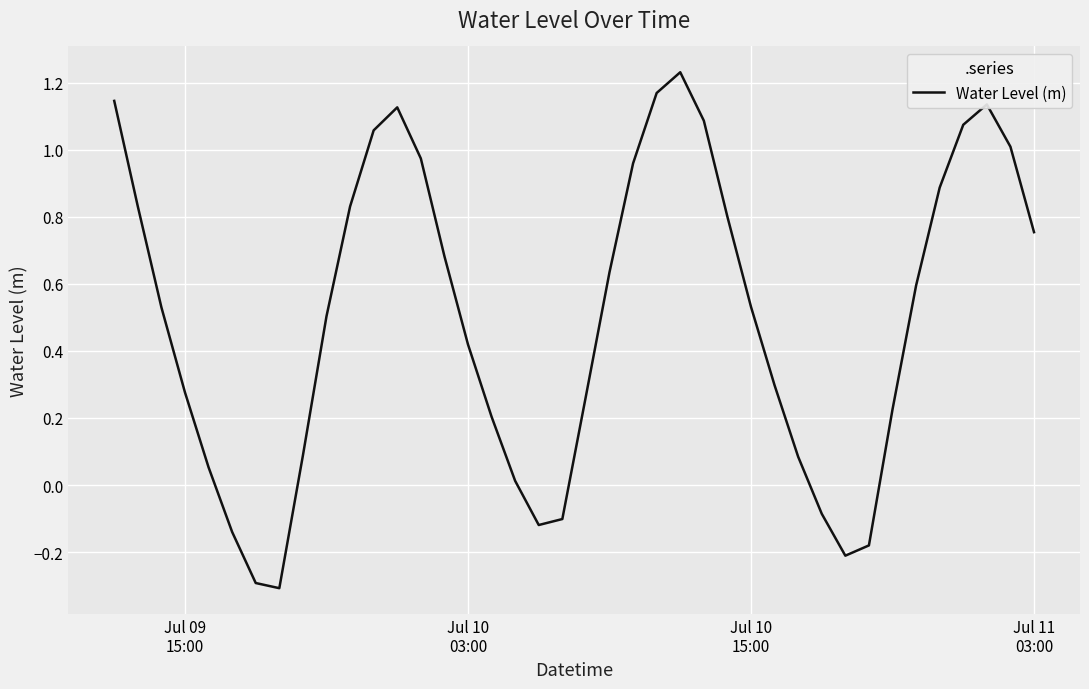

What is the difference between the maximum and minimum values?

1.5